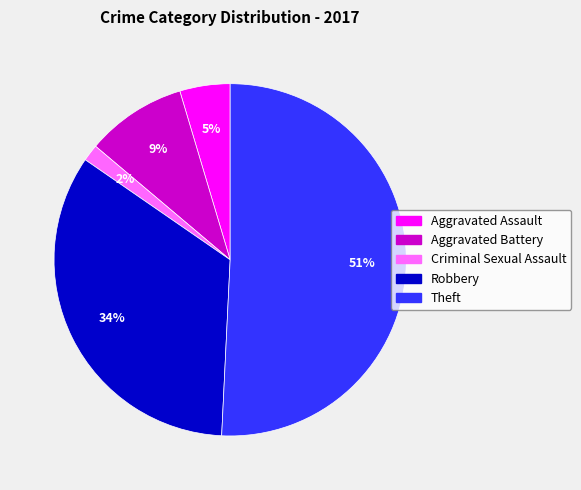

Does any single category account for the majority?

Yes